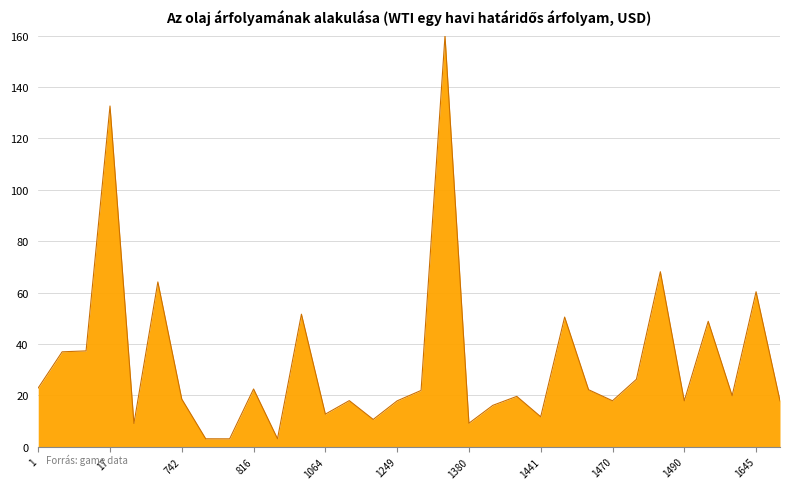

What is the difference between the maximum and minimum values?

157.0